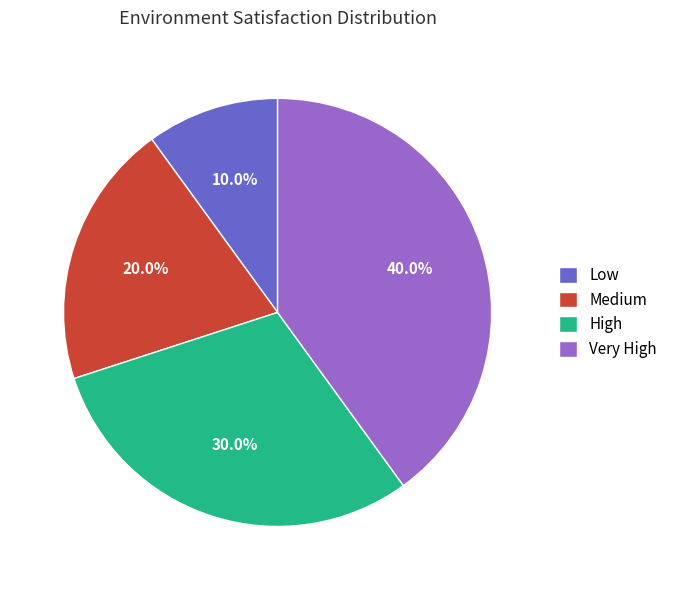

How many segments does this pie chart have?

4